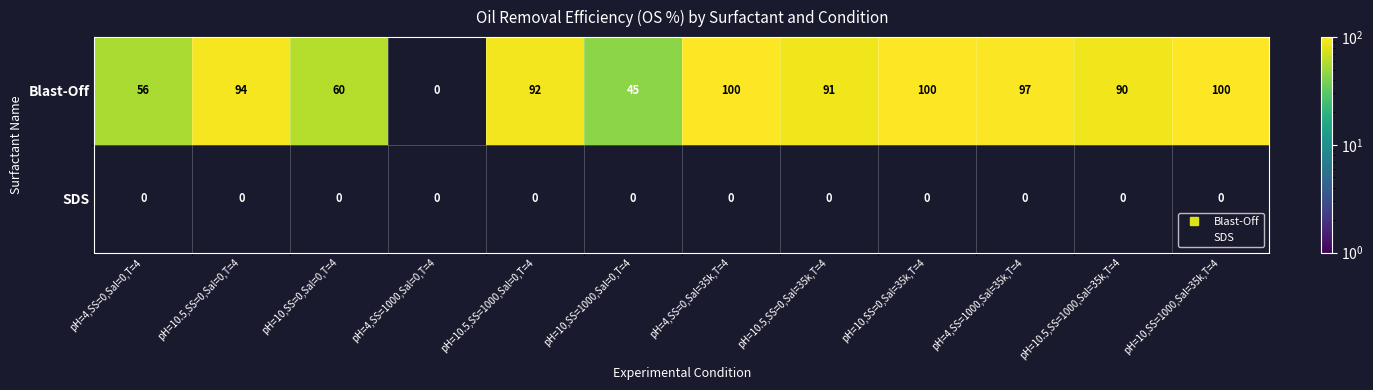

Between pH=10,SS=1000,Sal=35k,T=4 and pH=10.5,SS=0,Sal=0,T=4, which is larger?

pH=10,SS=1000,Sal=35k,T=4